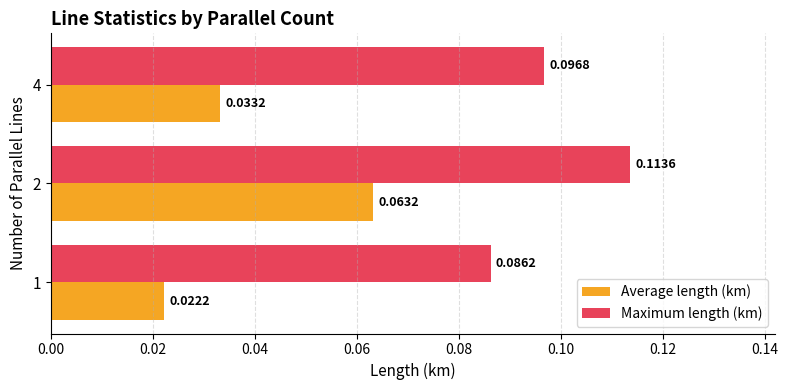

Which series changed the most between 1 and 4?

Average length (km)